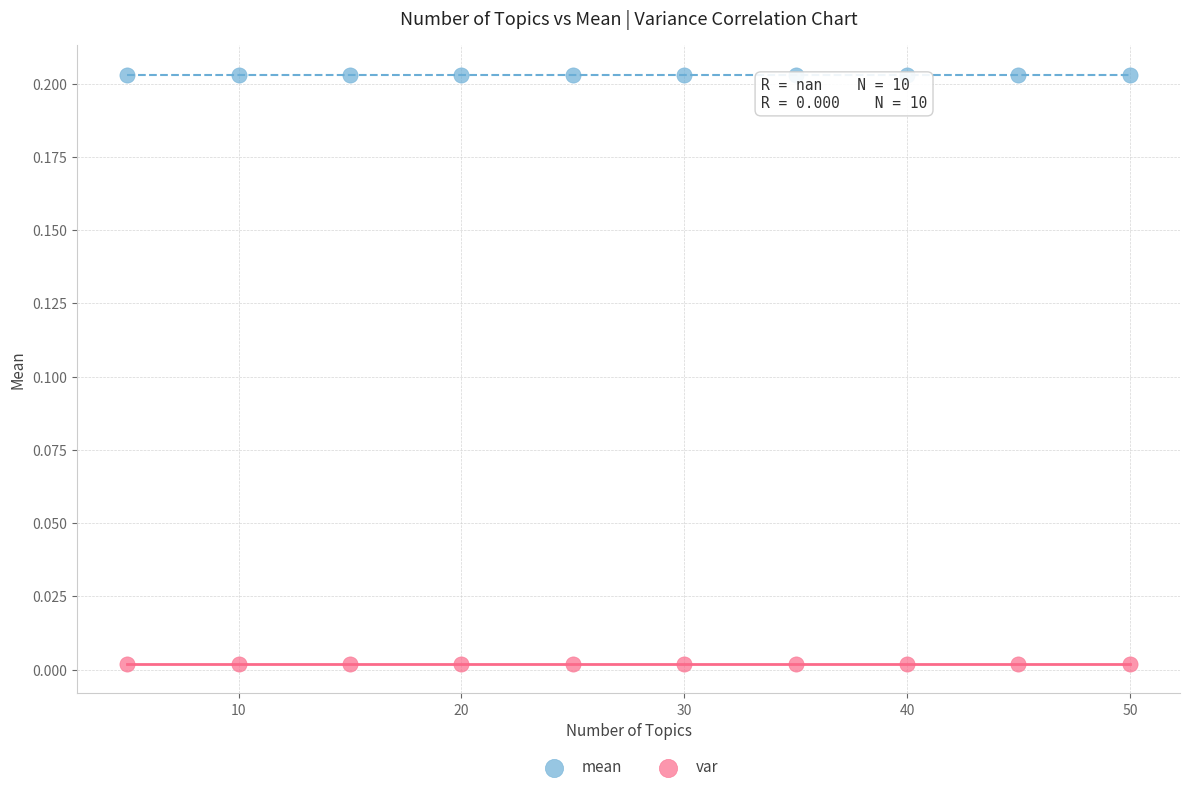

What are all the series names shown in the legend?

mean, var